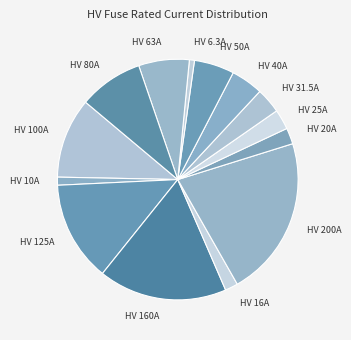

Is HV 80A the majority of the pie?

No